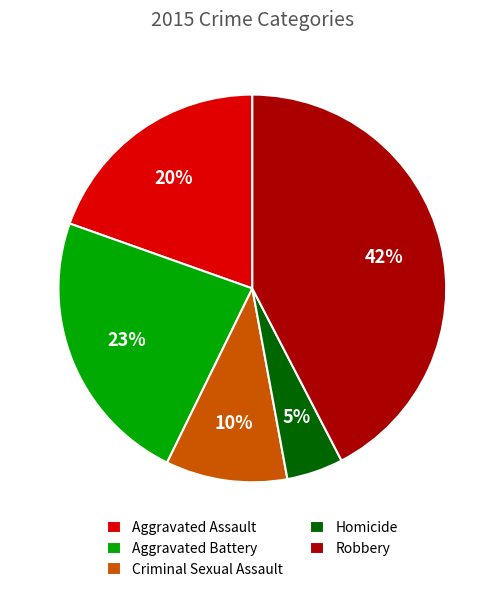

Between Homicide and Aggravated Assault, which is larger?

Aggravated Assault